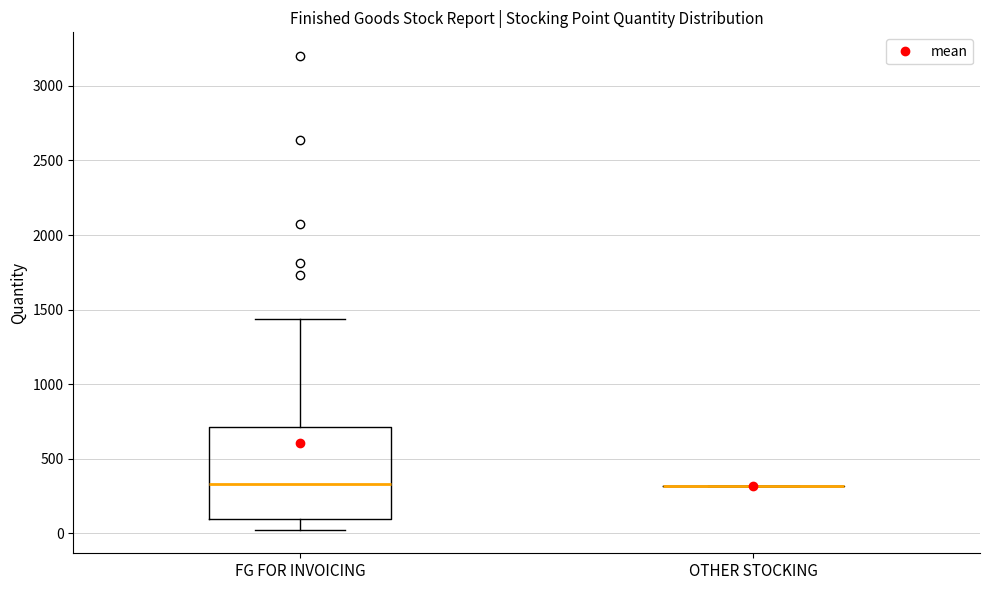

Where does the upper whisker of the box for FG FOR INVOICING end on the y-axis? The values are not printed on the chart, so give them approximately, as read against the axis.

1450